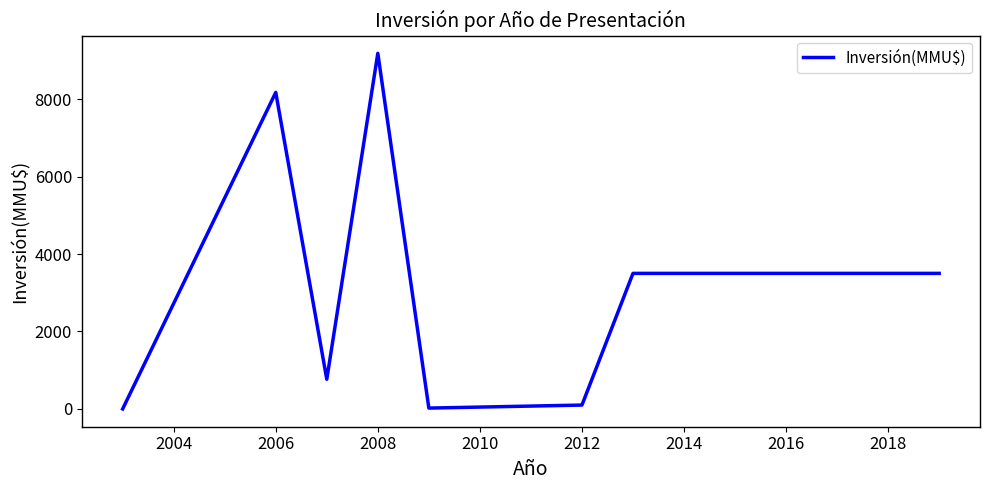

What is the sum of all values?

25241